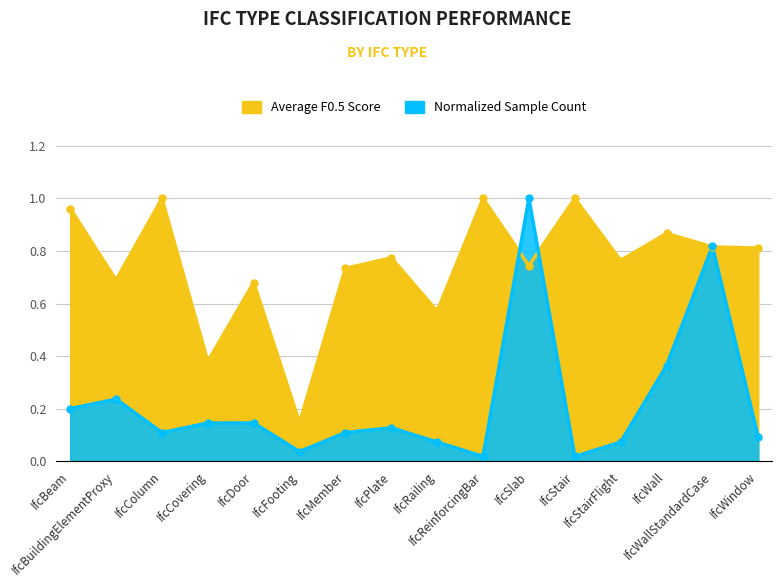

Is the value of Average F0.5 Score at IfcRailing greater than the value of Number of Samples at IfcWall?

Yes